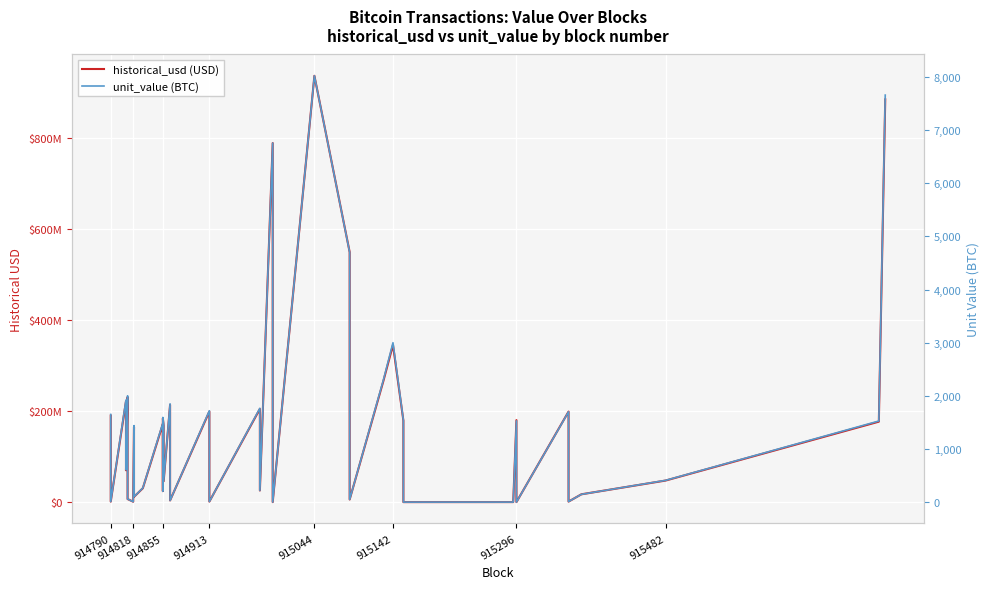

True or false: historical_usd (USD) has more than 2 points higher than both neighbors.

True